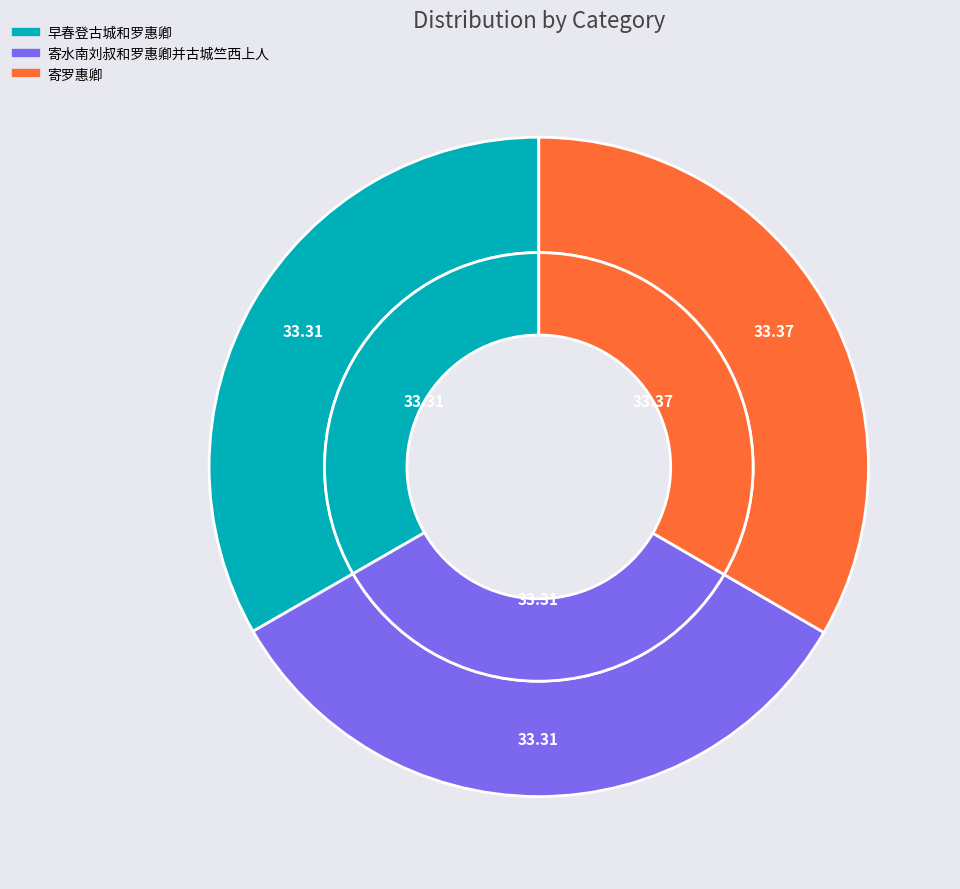

To the nearest percent, what is the average slice percentage?

33%